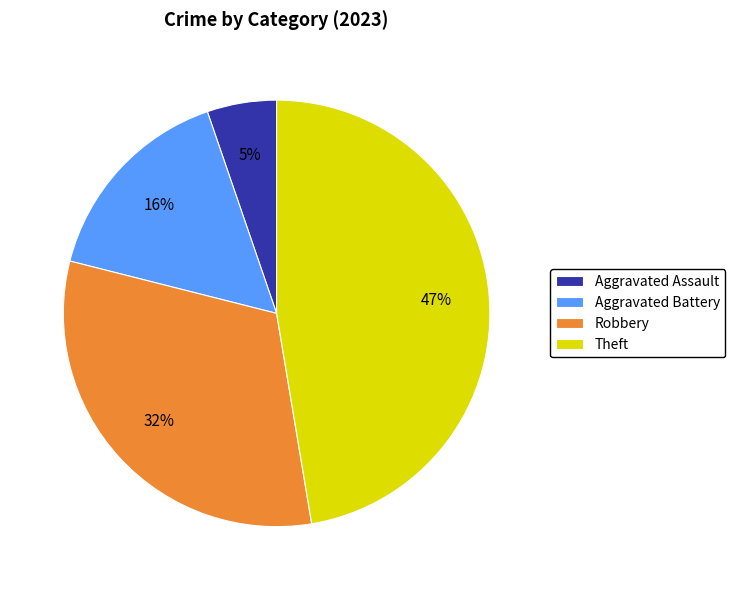

Do Aggravated Assault and Aggravated Battery together represent more than half of the pie?

No